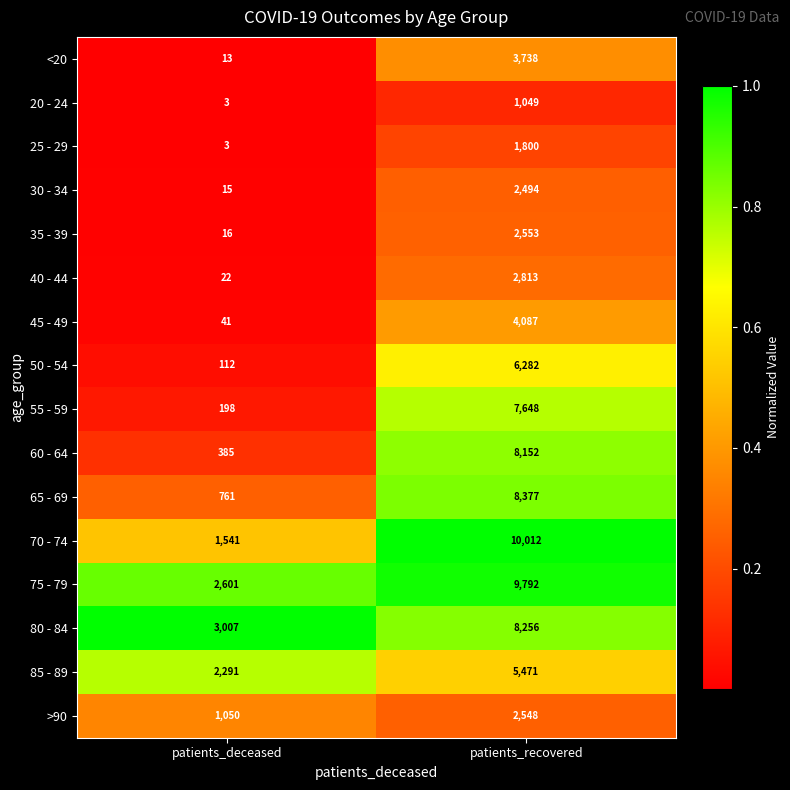

Rank the series at patients_recovered from lowest to highest value.

20 - 24, 25 - 29, 30 - 34, >90, 35 - 39, 40 - 44, <20, 45 - 49, 85 - 89, 50 - 54, 55 - 59, 60 - 64, 80 - 84, 65 - 69, 75 - 79, 70 - 74